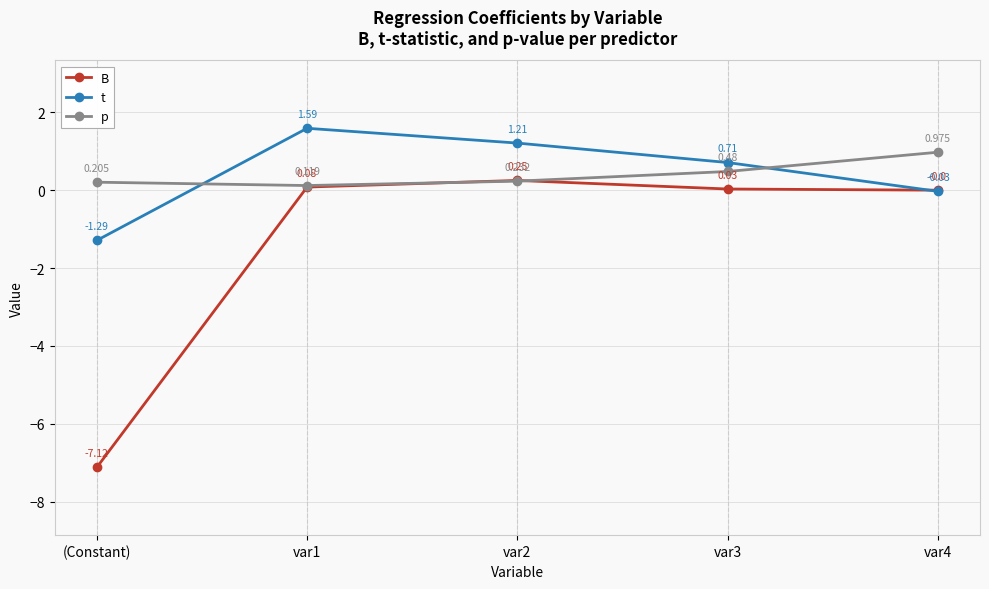

True or false: B has a value of 0.0 at var3.

True